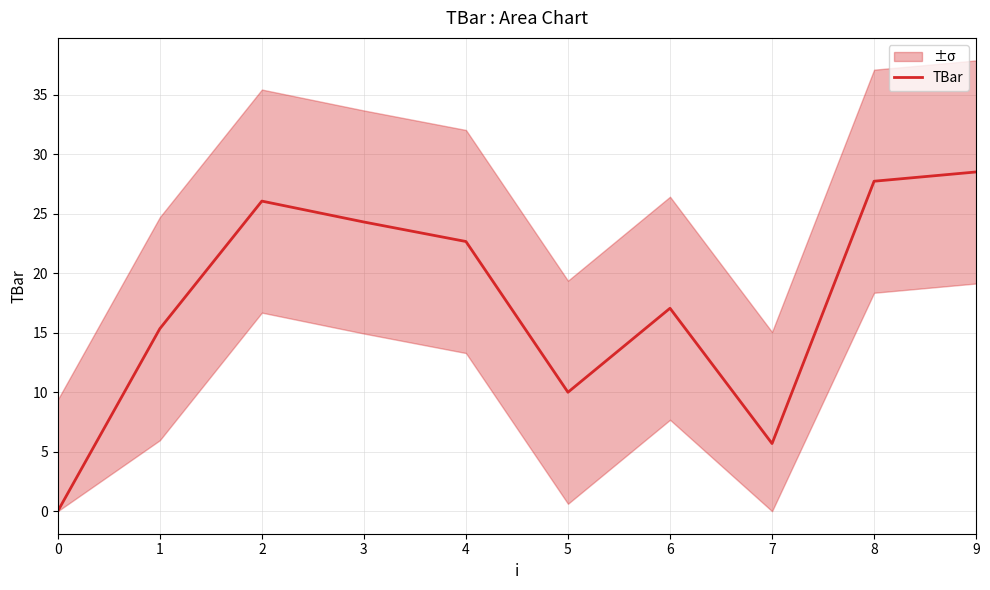

How many positive values are there?

9